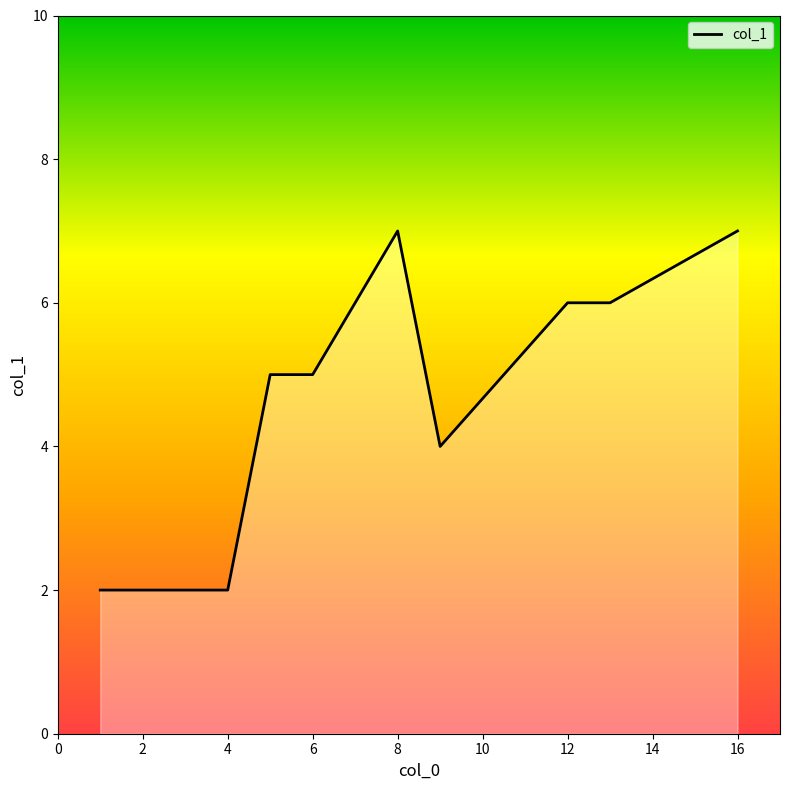

What is the maximum value shown in the chart?

7